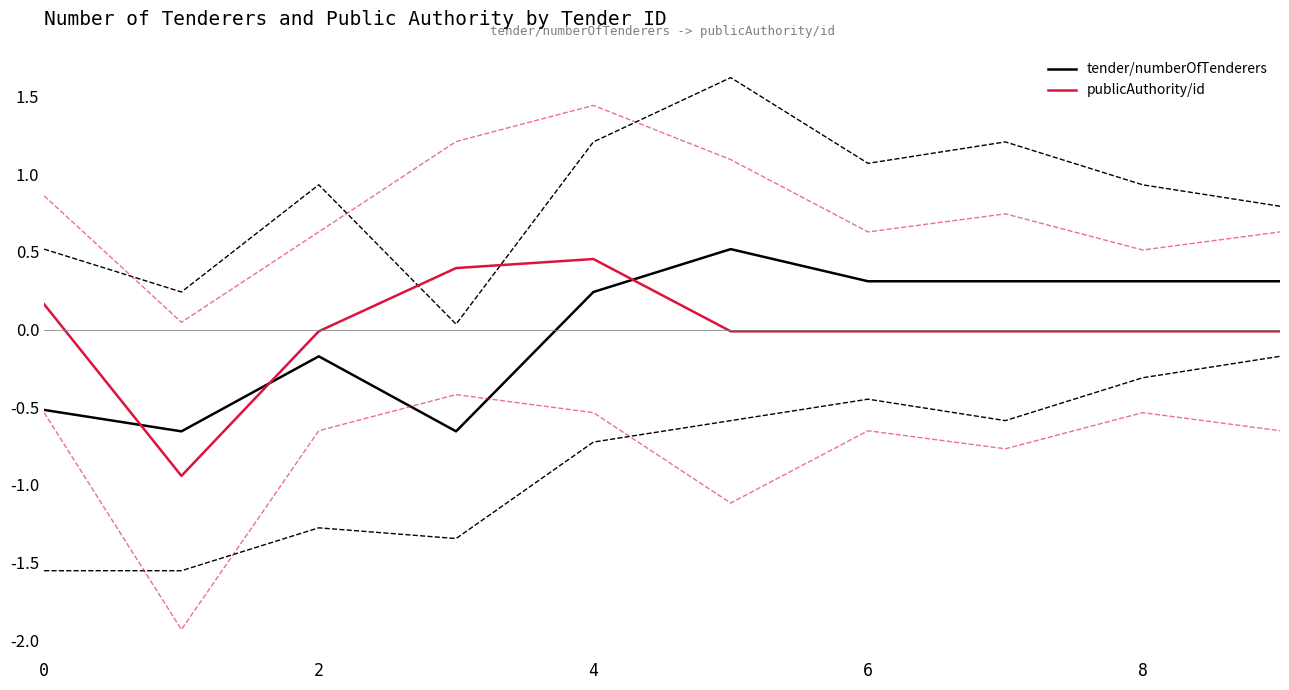

Which series ends up on top after the final intersection of tender/numberOfTenderers and publicAuthority/id?

tender/numberOfTenderers